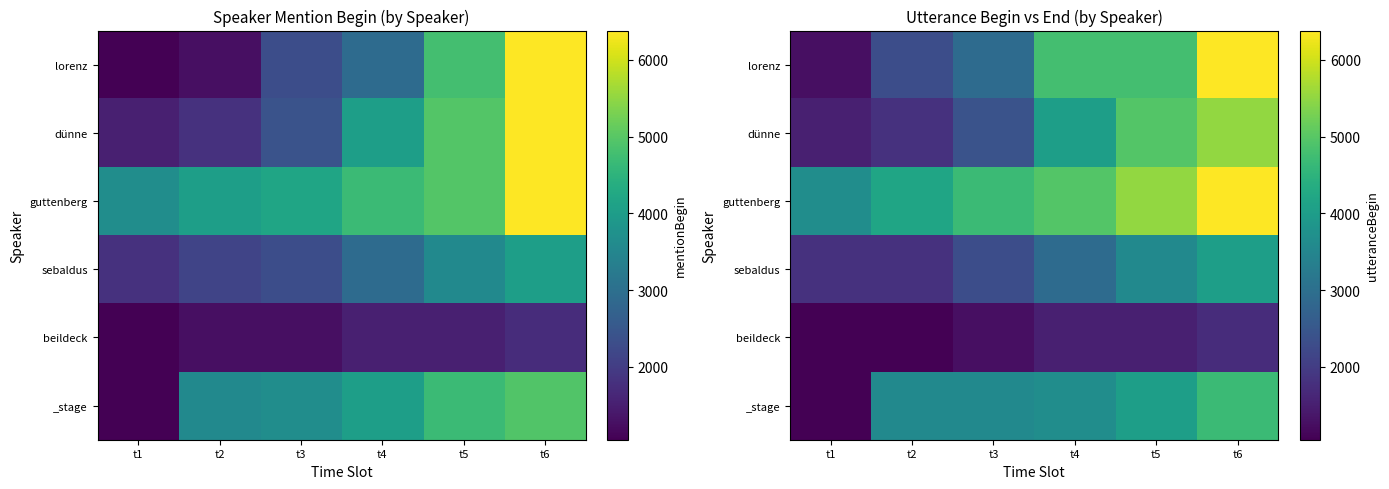

The value of beildeck at t5 is 2344. True or false?

False